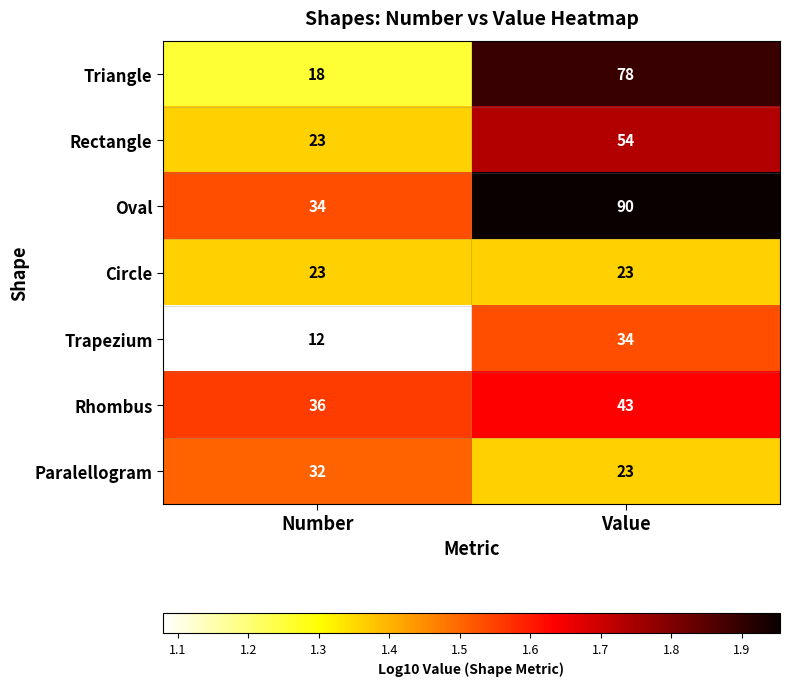

Rank the categories by Oval value from highest to lowest.

Value, Number